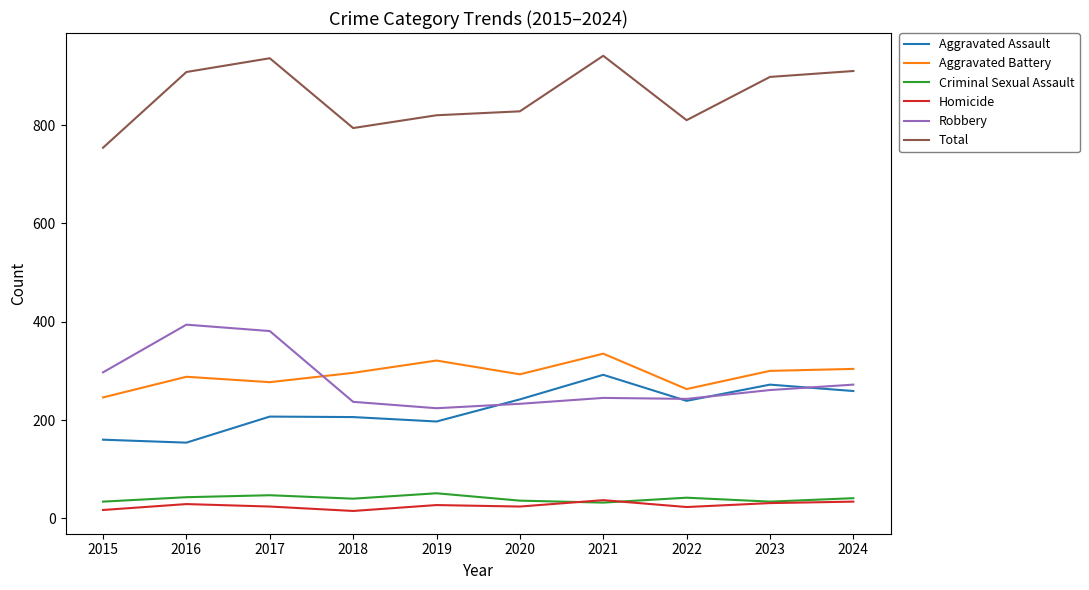

True or false: Aggravated Battery and Aggravated Assault intersect in this chart.

False